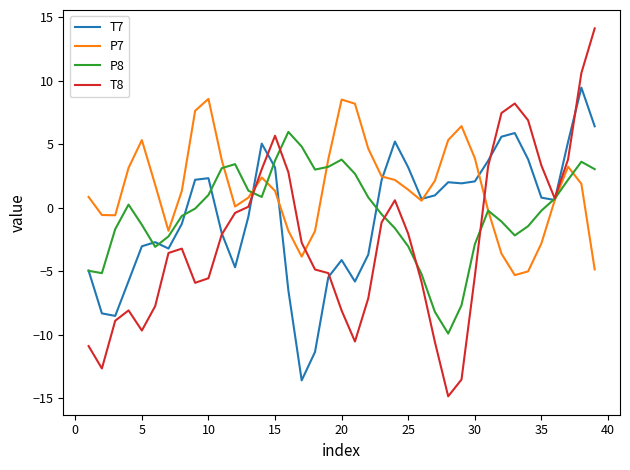

True or false: T7 has more than 2 interior local peaks.

True